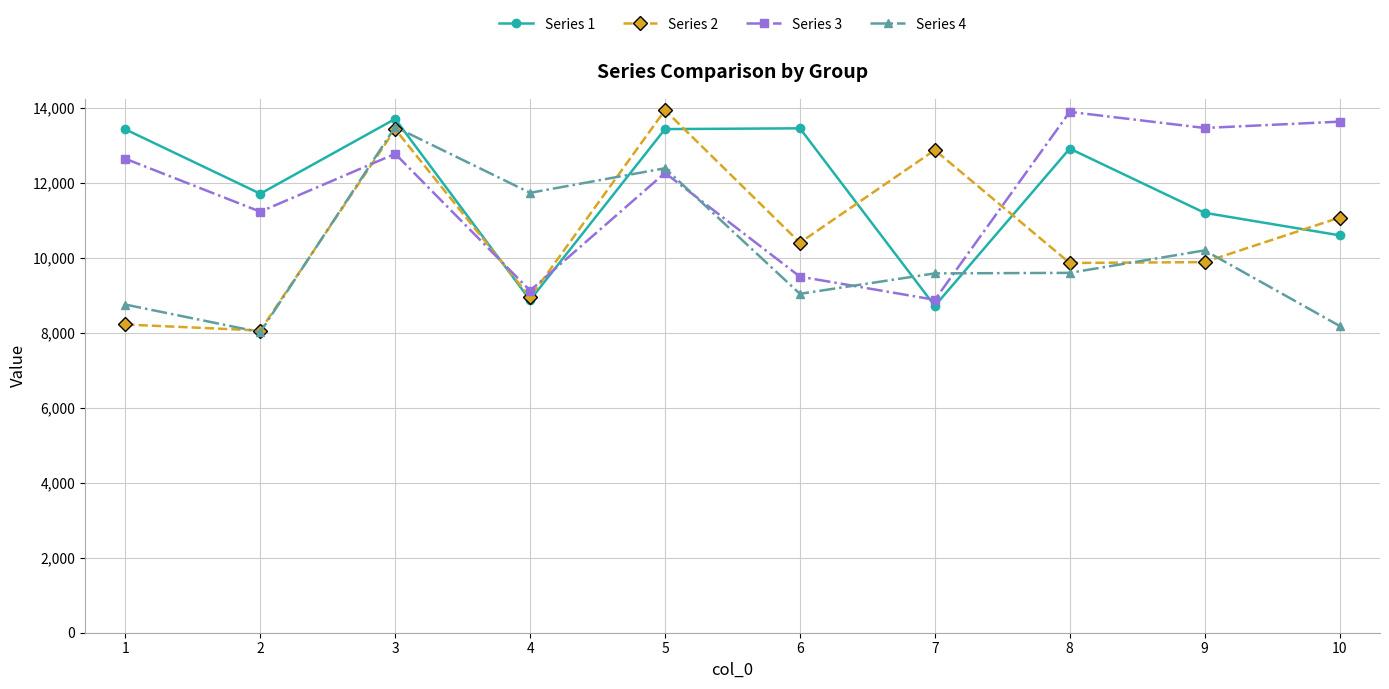

Does the chart display data point markers on the line(s)?

Yes